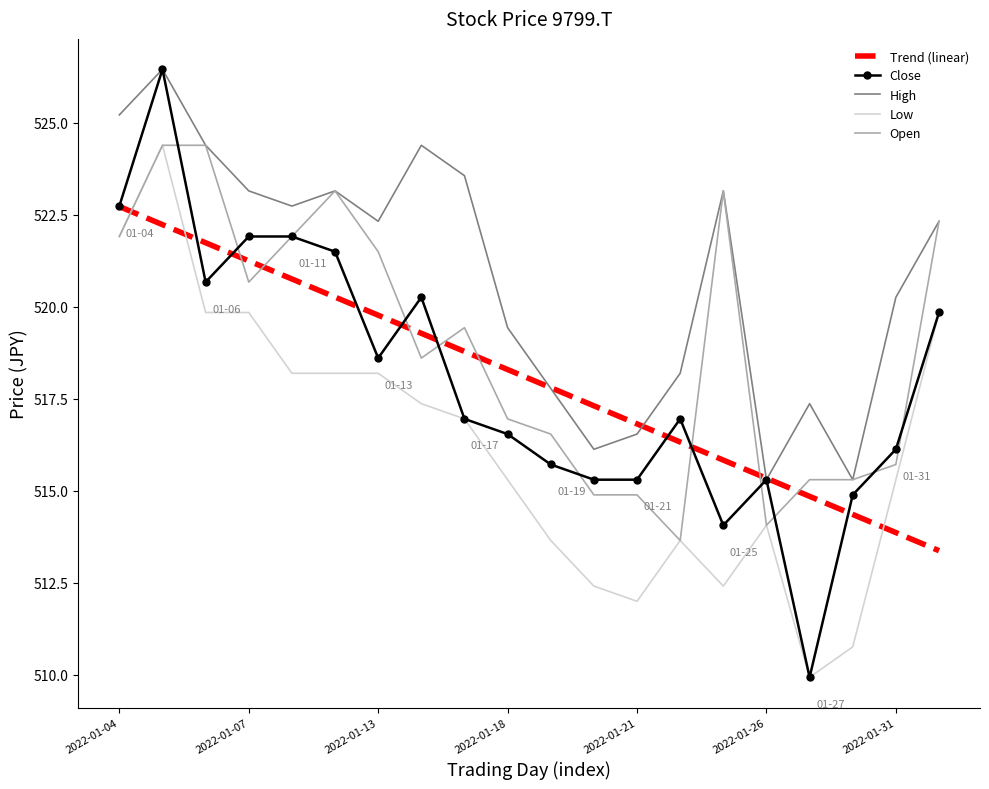

Which series has the widest spread of values?

Close